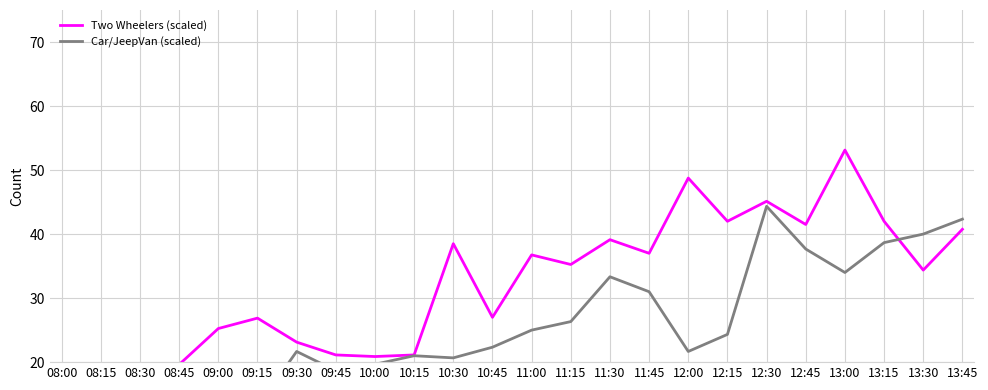

What is the value of the Car/JeepVan (scaled) point at the 13th from the left?

25.0